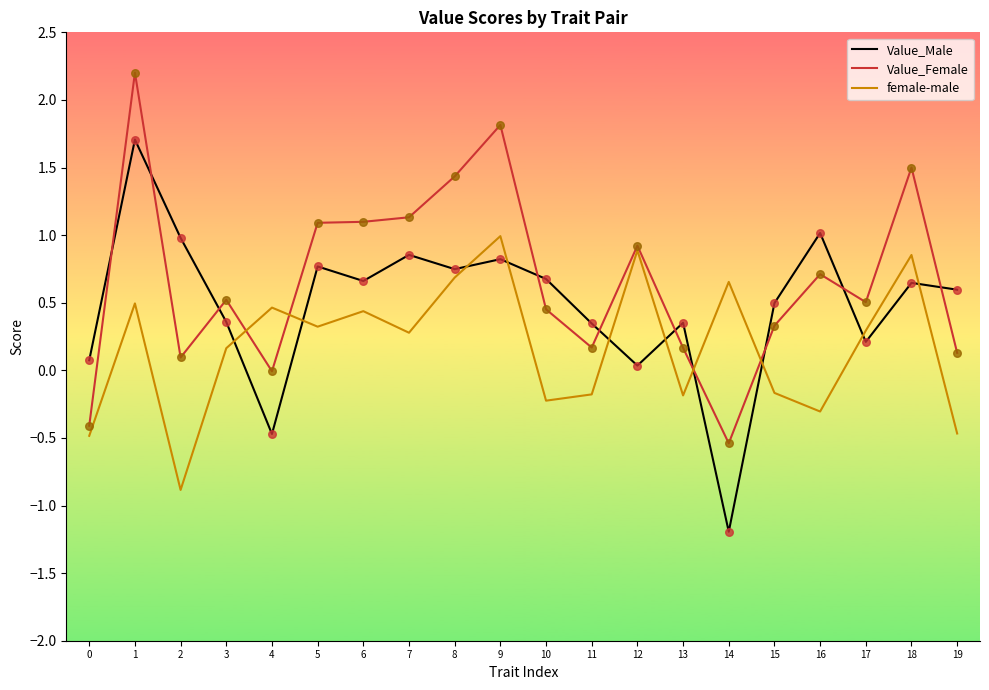

What are all the series names shown in the legend?

Value_Male, Value_Female, female-male